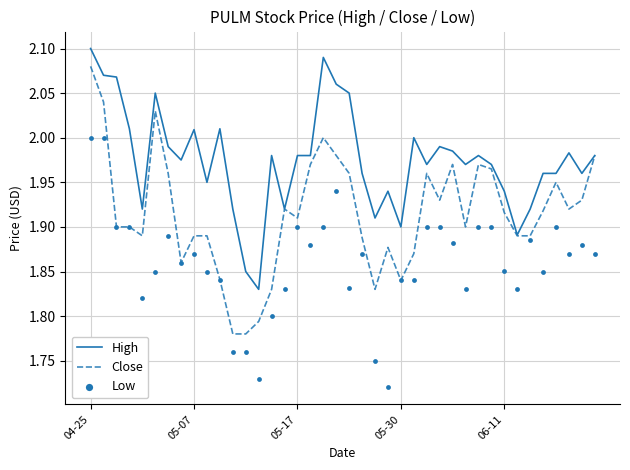

Which series has the widest spread of Y values?

Close